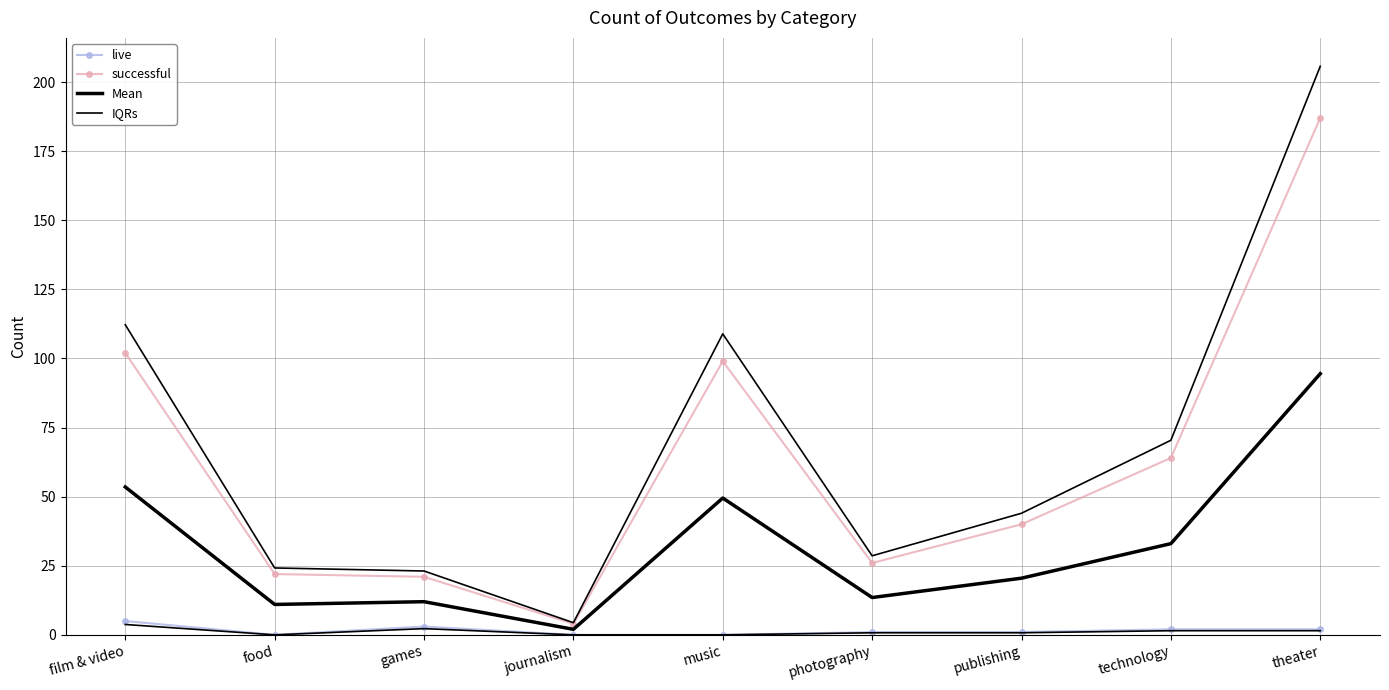

What is the difference between the highest and lowest values at technology?

62.5